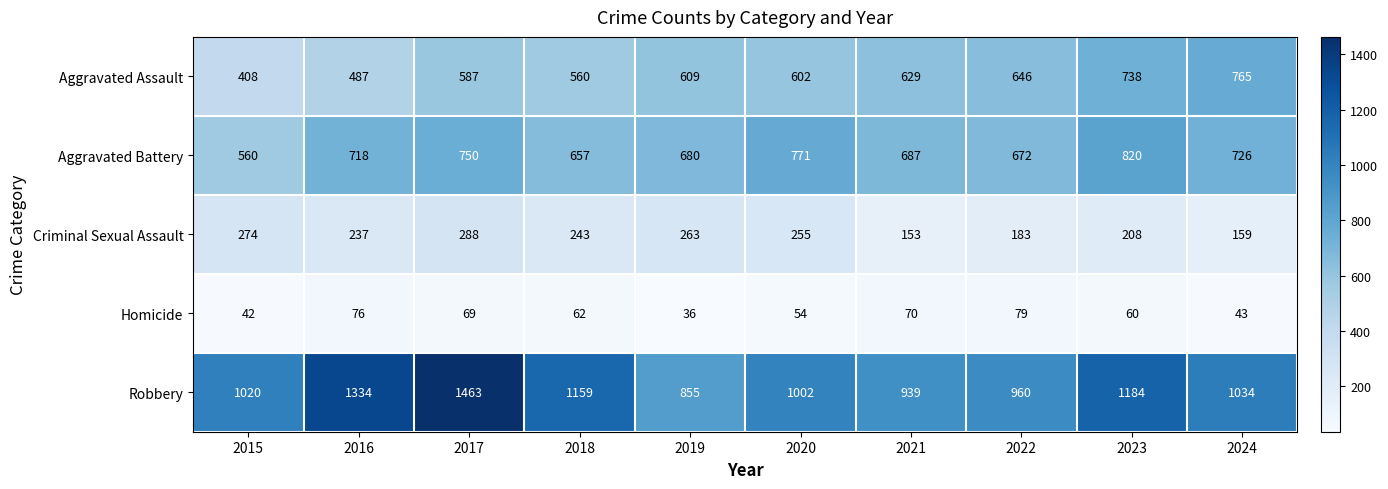

What is the difference between the second highest and minimum values in the Aggravated Assault series?

330